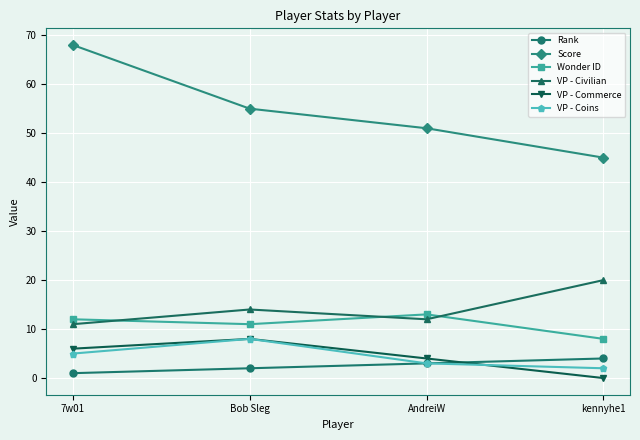

List the labels in order of Score value, smallest first.

kennyhe1, AndreiW, Bob Sleg, 7w01